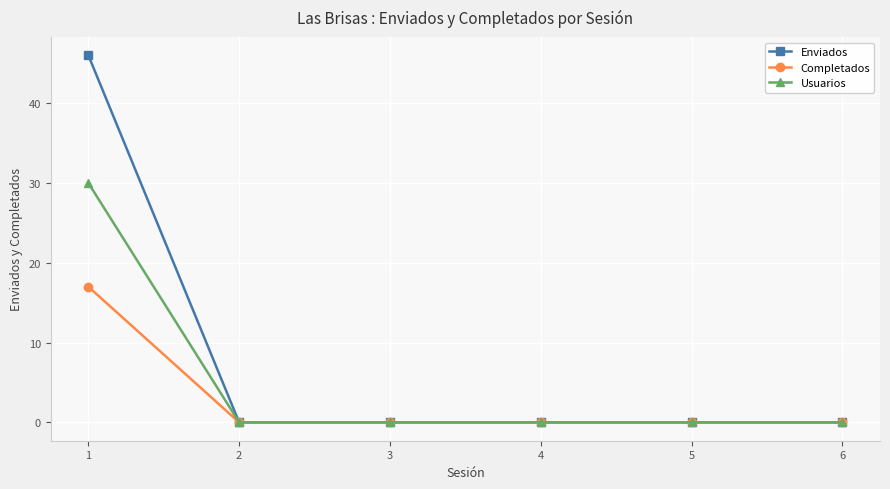

Which series has the widest spread of values?

Enviados